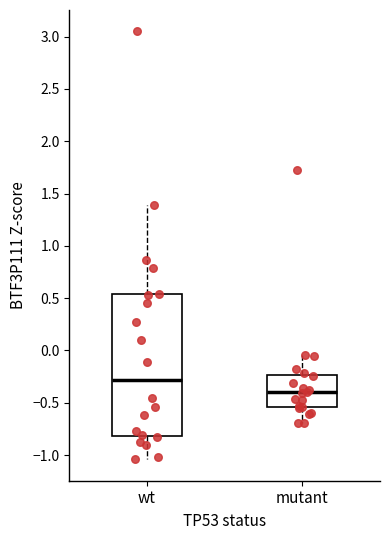

Reading left to right, read every box against the y-axis: the position of its median line, the range the box covers, and the ends of its whiskers. The values are not printed on the chart, so give them approximately, as read against the axis.

wt: median -0.30, box -0.80 to 0.55, whiskers -1.05 to 1.40
mutant: median -0.40, box -0.55 to -0.25, whiskers -0.70 to -0.05